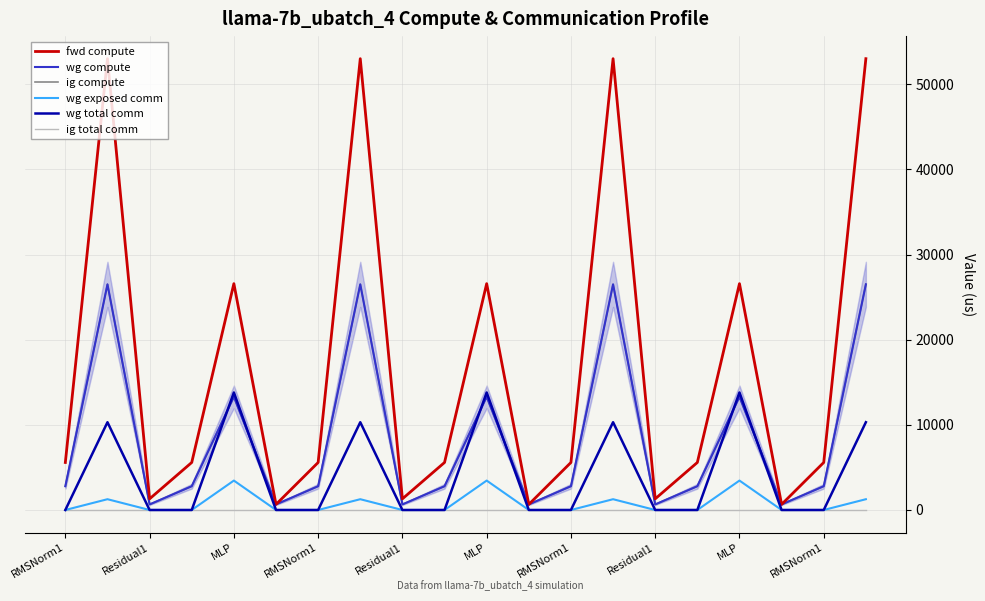

What is the maximum value shown in the chart?

53000.2